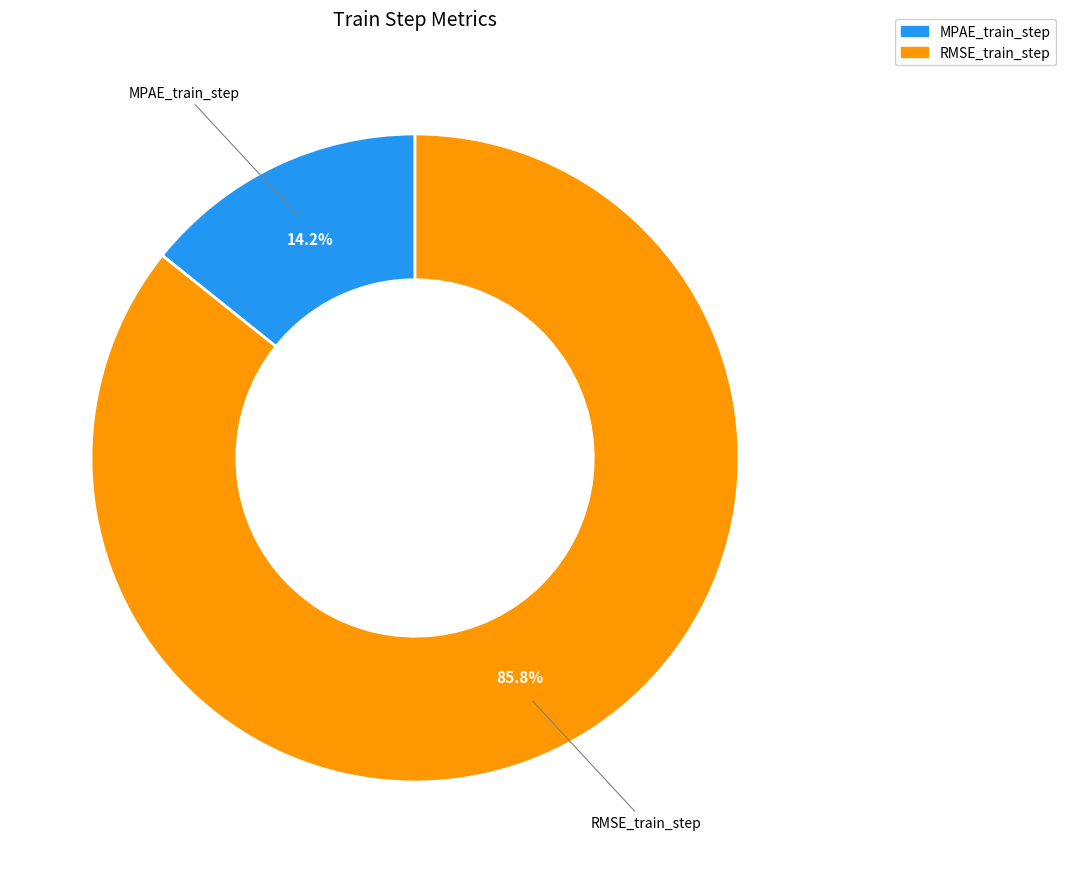

What is the smallest slice in the pie chart?

MPAE_train_step